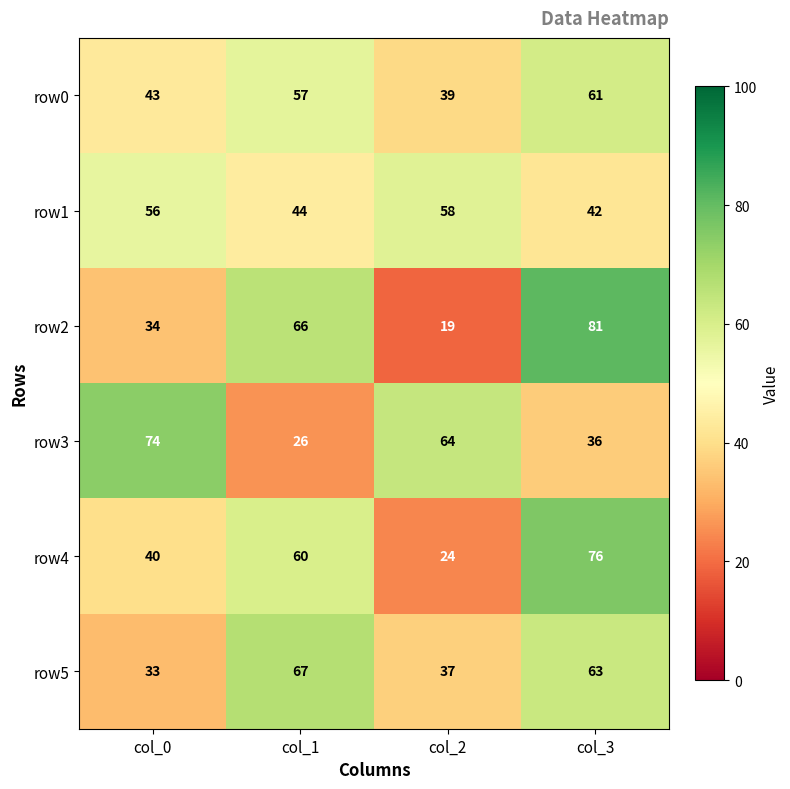

Which series changed the most between col_0 and col_3?

row2